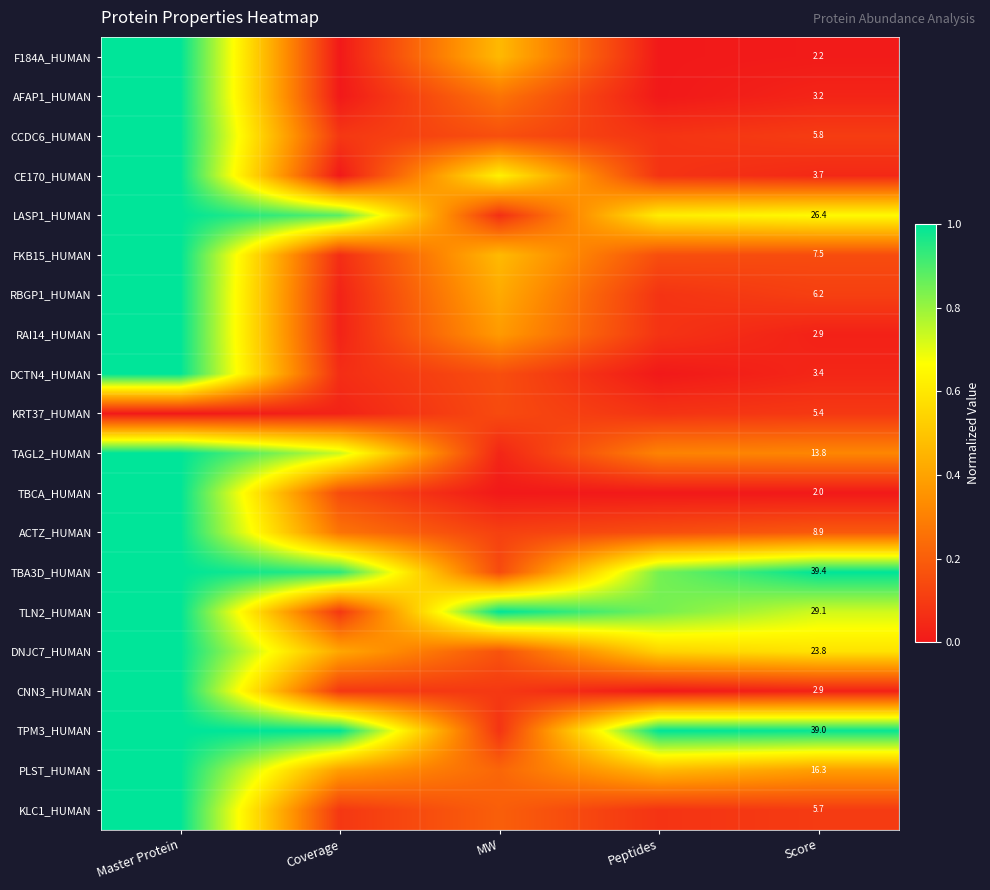

Is the value of CE170_HUMAN at Peptides greater than the value of TBCA_HUMAN at MW?

Yes